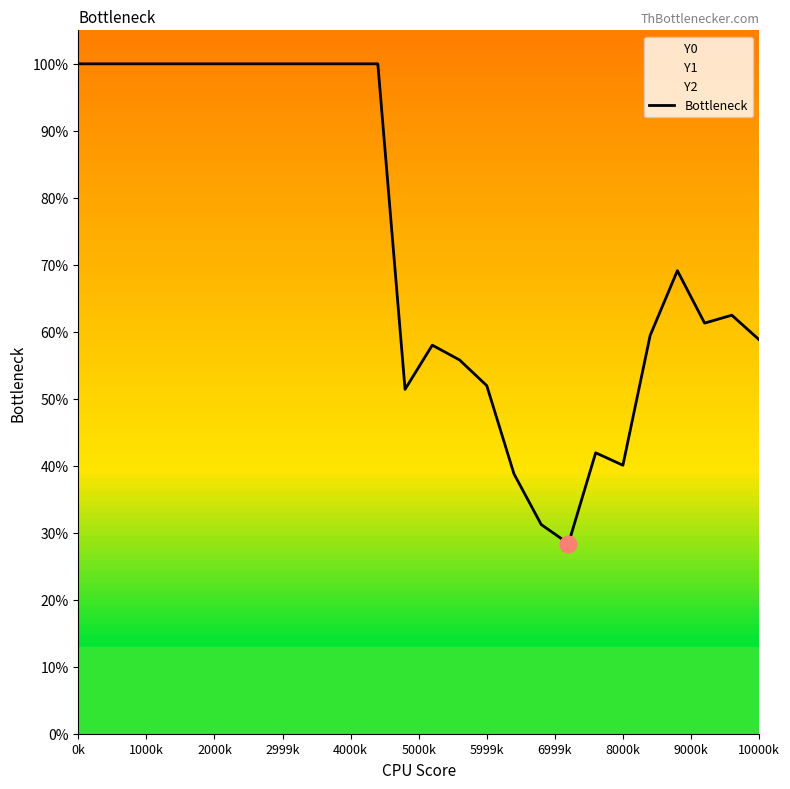

Is it true that Bottleneck equals 100.0 at 0k?

True